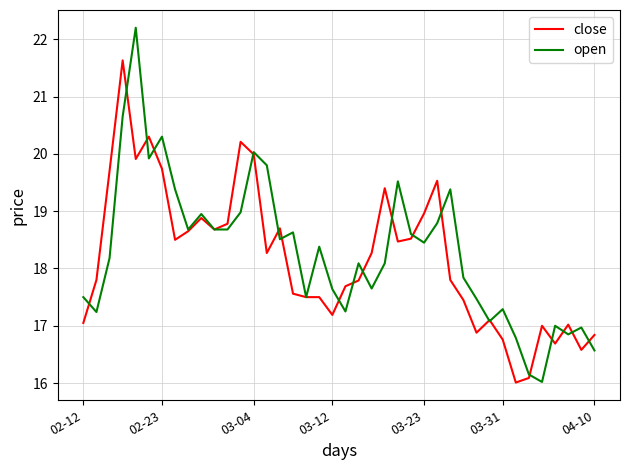

What is the highest value of the open series?

22.2